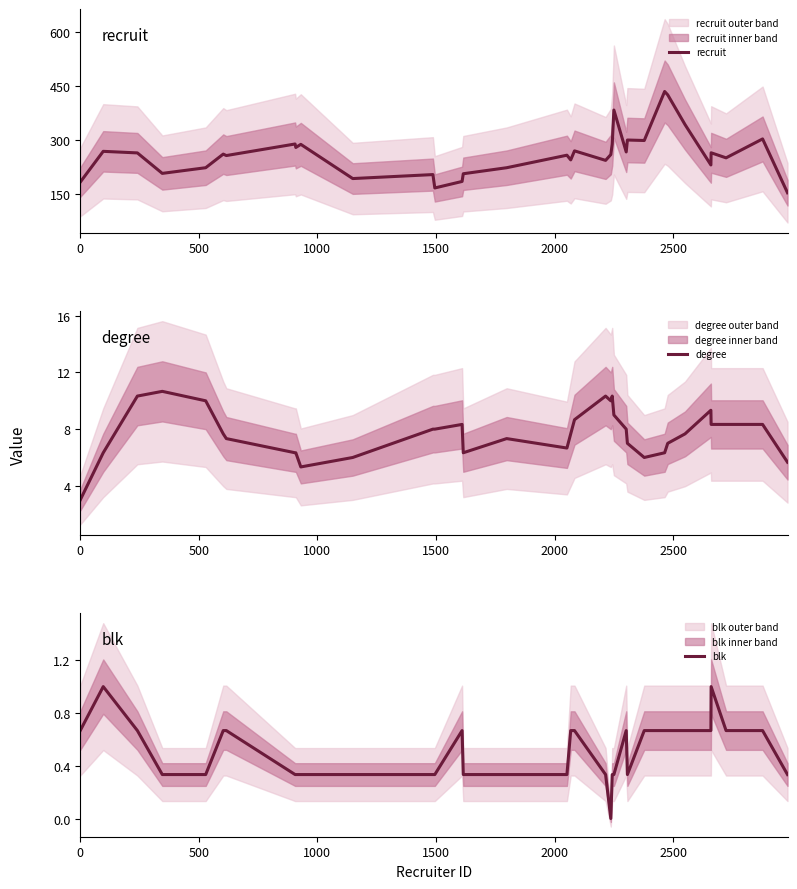

What is the highest value of the blk series?

1.0